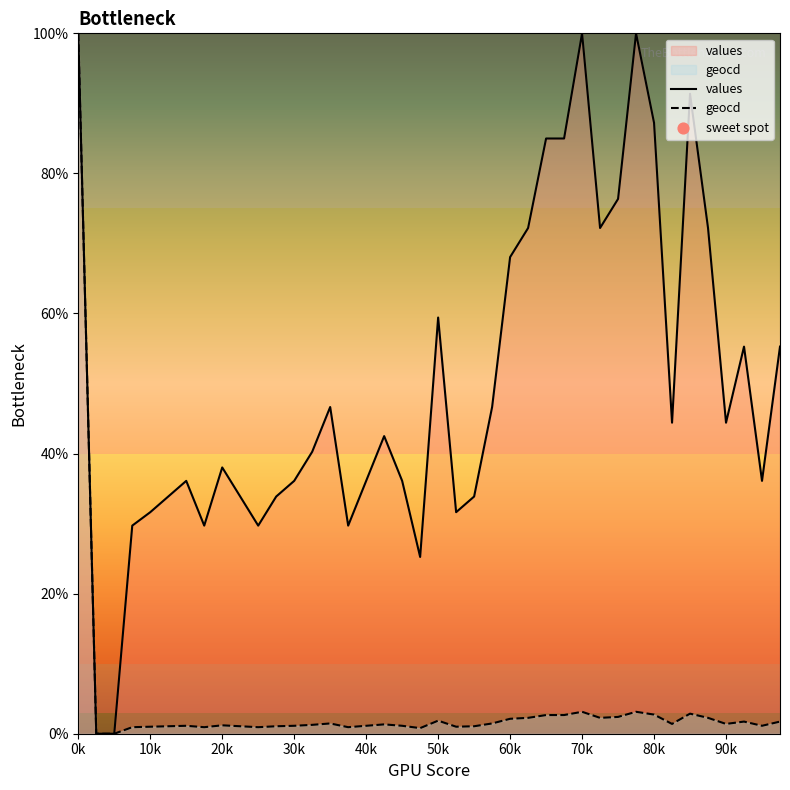

Is the value of values at 10 greater than the value of geocd at 38?

Yes